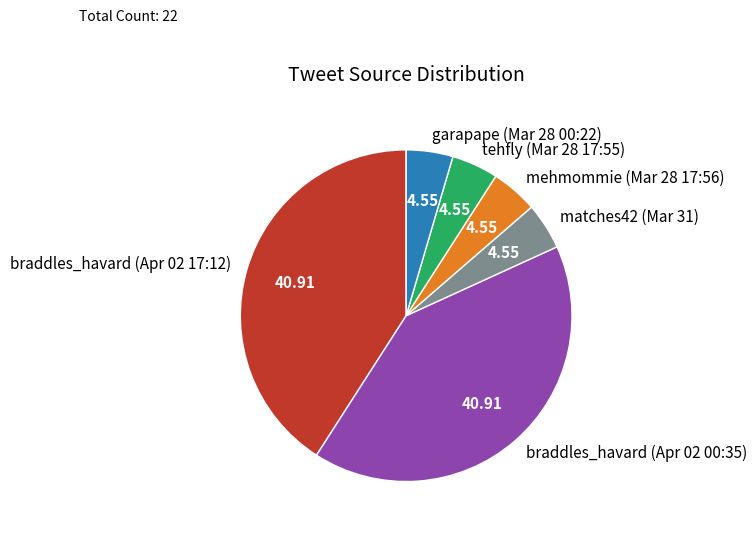

Approximately how many times larger is the value at mehmommie (Mar 28 17:56) compared to garapape (Mar 28 00:22)?

1.0